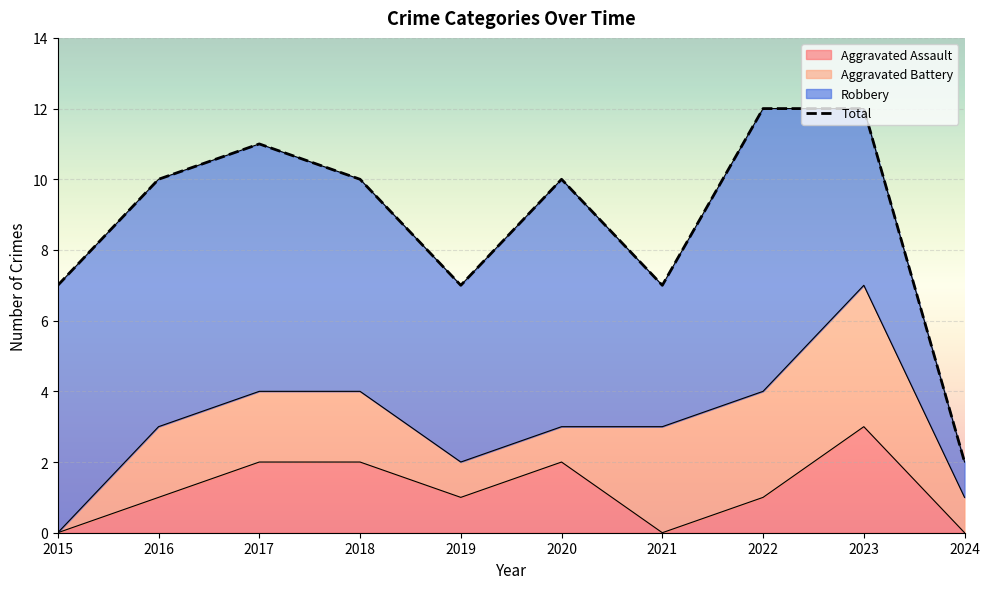

True or false: the data shows 1 at 2024.

False